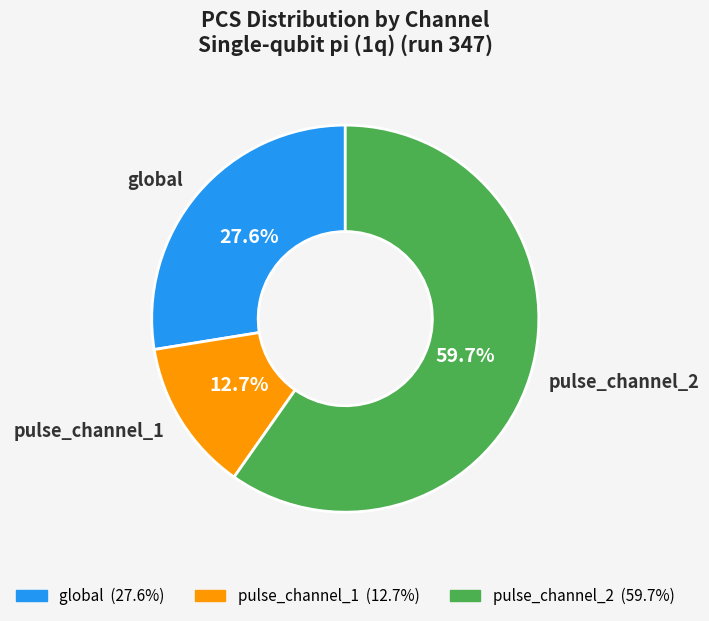

The pulse_channel_2 slice represents 60% of the pie. True or false?

True